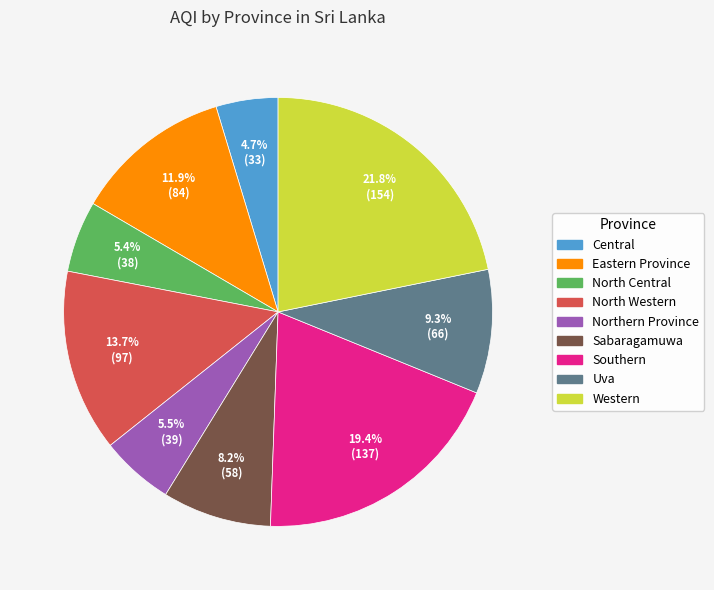

Is the sum of North Central and North Western greater than half?

No